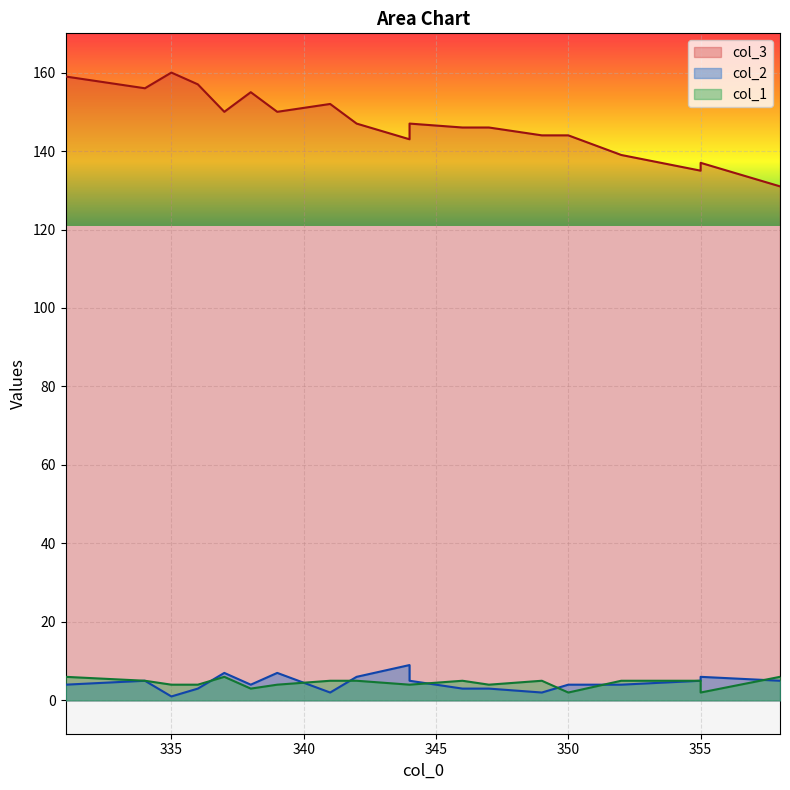

What is the average value of the col_1 series?

4